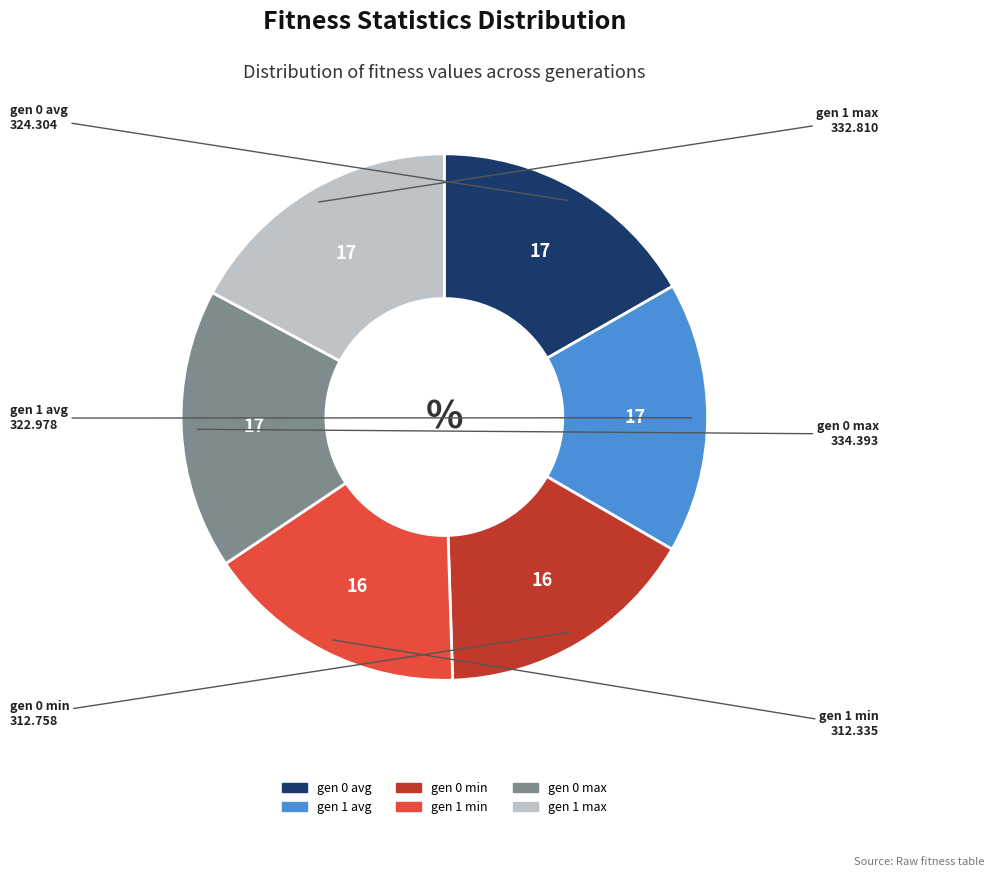

Does gen 1 max represent more than half of the total?

No